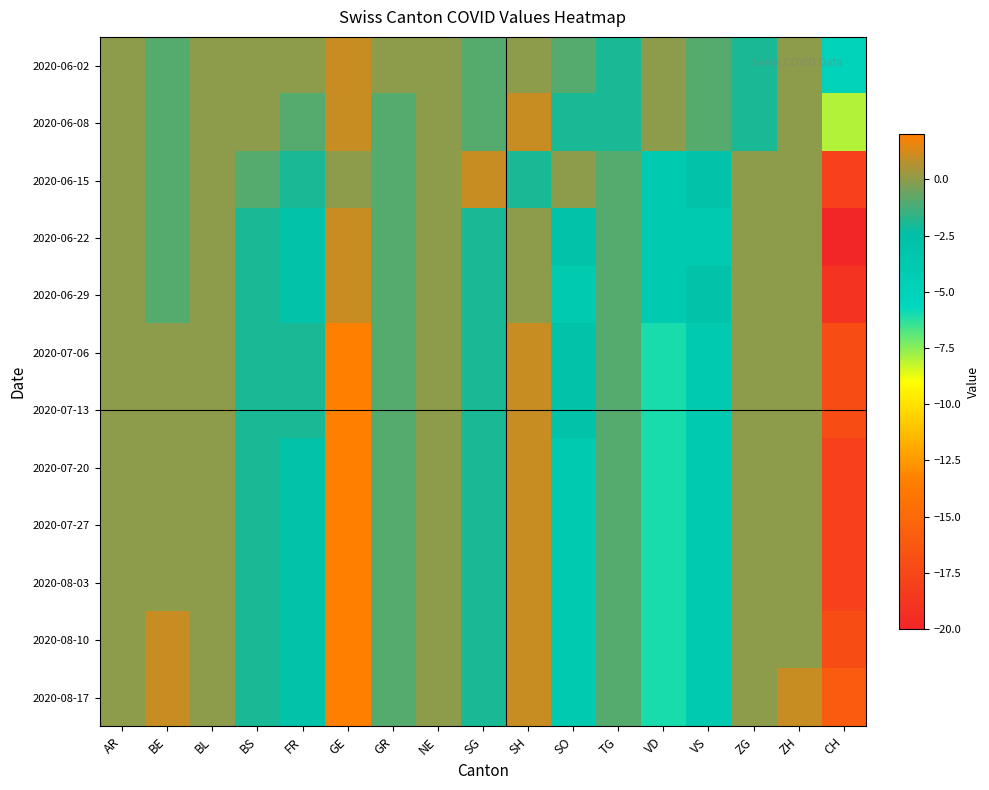

Reading left to right, transcribe all the data shown in this chart.

2020-06-02: AR=0	BE=-1	BL=0	BS=0	FR=0	GE=1	GR=0	NE=0	SG=-1	SH=0	SO=-1	TG=-2	VD=0	VS=-1	ZG=-2	ZH=0	CH=-5
2020-06-08: AR=0	BE=-1	BL=0	BS=0	FR=-1	GE=1	GR=-1	NE=0	SG=-1	SH=1	SO=-2	TG=-2	VD=0	VS=-1	ZG=-2	ZH=0	CH=-8
2020-06-15: AR=0	BE=-1	BL=0	BS=-1	FR=-2	GE=0	GR=-1	NE=0	SG=1	SH=-2	SO=0	TG=-1	VD=-4	VS=-3	ZG=0	ZH=0	CH=-18
2020-06-22: AR=0	BE=-1	BL=0	BS=-2	FR=-3	GE=1	GR=-1	NE=0	SG=-2	SH=0	SO=-3	TG=-1	VD=-4	VS=-4	ZG=0	ZH=0	CH=-20
2020-06-29: AR=0	BE=-1	BL=0	BS=-2	FR=-3	GE=1	GR=-1	NE=0	SG=-2	SH=0	SO=-4	TG=-1	VD=-4	VS=-3	ZG=0	ZH=0	CH=-19
2020-07-06: AR=0	BE=0	BL=0	BS=-2	FR=-2	GE=2	GR=-1	NE=0	SG=-2	SH=1	SO=-3	TG=-1	VD=-6	VS=-4	ZG=0	ZH=0	CH=-17
2020-07-13: AR=0	BE=0	BL=0	BS=-2	FR=-2	GE=2	GR=-1	NE=0	SG=-2	SH=1	SO=-3	TG=-1	VD=-6	VS=-4	ZG=0	ZH=0	CH=-17
2020-07-20: AR=0	BE=0	BL=0	BS=-2	FR=-3	GE=2	GR=-1	NE=0	SG=-2	SH=1	SO=-4	TG=-1	VD=-6	VS=-4	ZG=0	ZH=0	CH=-18
2020-07-27: AR=0	BE=0	BL=0	BS=-2	FR=-3	GE=2	GR=-1	NE=0	SG=-2	SH=1	SO=-4	TG=-1	VD=-6	VS=-4	ZG=0	ZH=0	CH=-18
2020-08-03: AR=0	BE=0	BL=0	BS=-2	FR=-3	GE=2	GR=-1	NE=0	SG=-2	SH=1	SO=-4	TG=-1	VD=-6	VS=-4	ZG=0	ZH=0	CH=-18
2020-08-10: AR=0	BE=1	BL=0	BS=-2	FR=-3	GE=2	GR=-1	NE=0	SG=-2	SH=1	SO=-4	TG=-1	VD=-6	VS=-4	ZG=0	ZH=0	CH=-17
2020-08-17: AR=0	BE=1	BL=0	BS=-2	FR=-3	GE=2	GR=-1	NE=0	SG=-2	SH=1	SO=-4	TG=-1	VD=-6	VS=-4	ZG=0	ZH=1	CH=-16